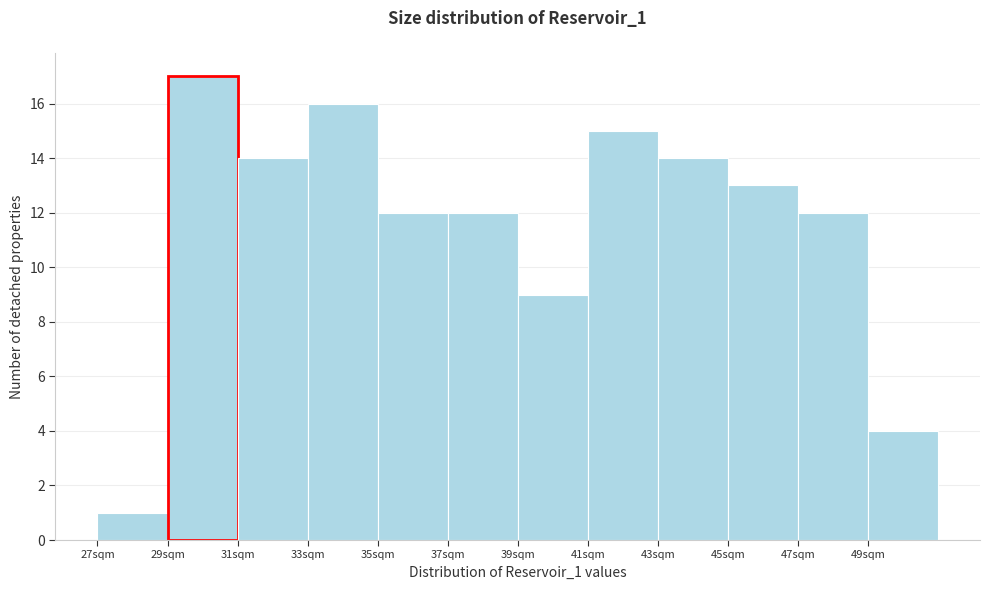

How tall is the bar that spans 29 to 31 on the x-axis? The values are not printed on the chart, so give them approximately, as read against the axis.

17